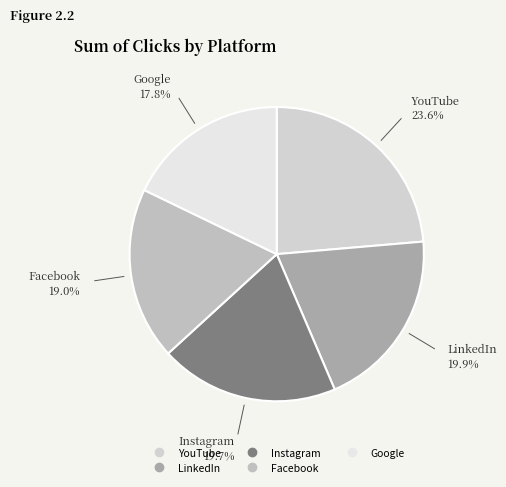

To the nearest percent, what is the combined percentage of YouTube and LinkedIn?

44%